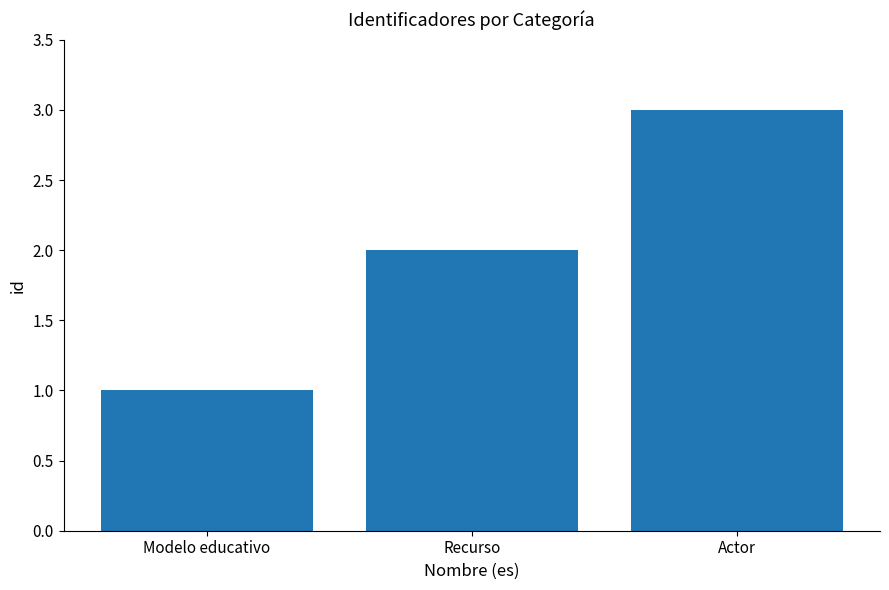

At which category does the chart reach its peak across all series?

Actor